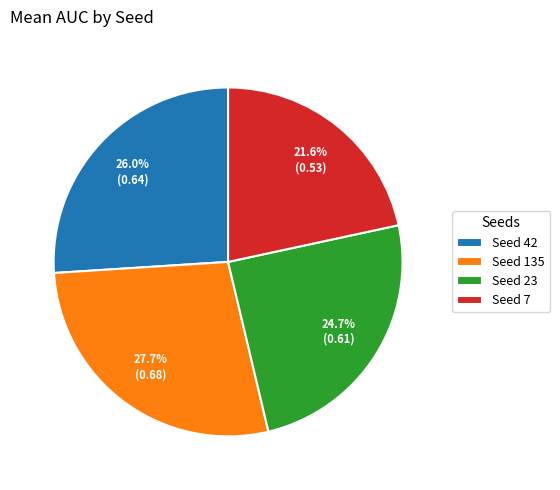

To the nearest percent, what is the difference between the largest and smallest slice percentages?

6%